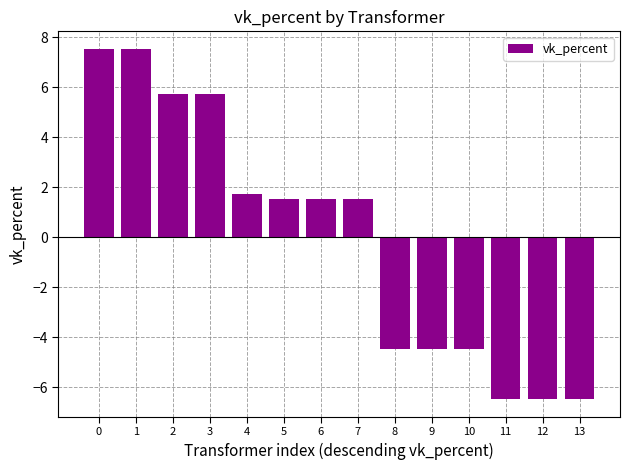

Reading left to right, extract all data points from this chart.

7.5	7.5	5.7	5.7	1.7	1.5	1.5	1.5	-4.5	-4.5	-4.5	-6.5	-6.5	-6.5